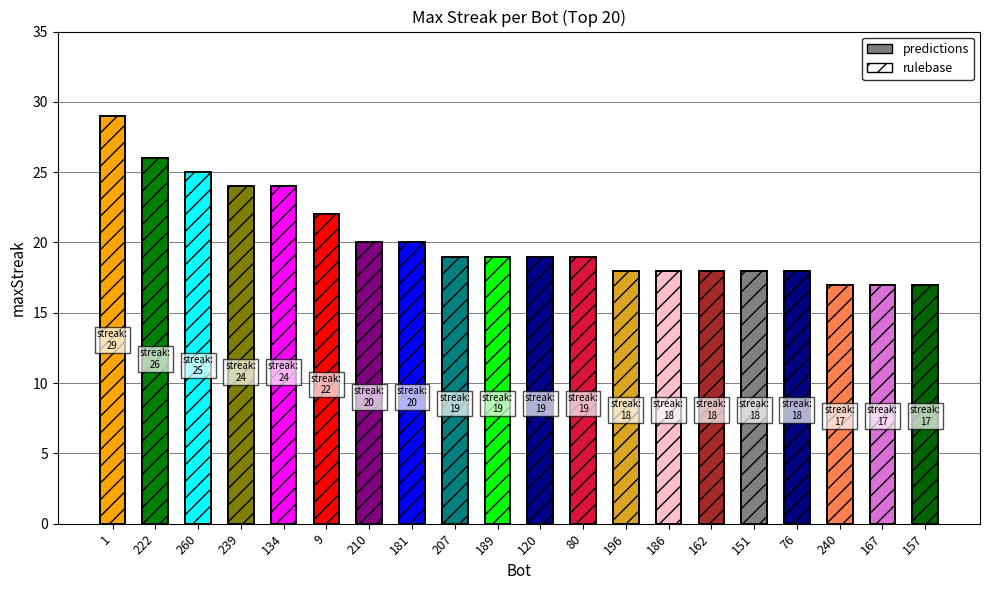

Is it true that rulebase equals 27 at 186?

False